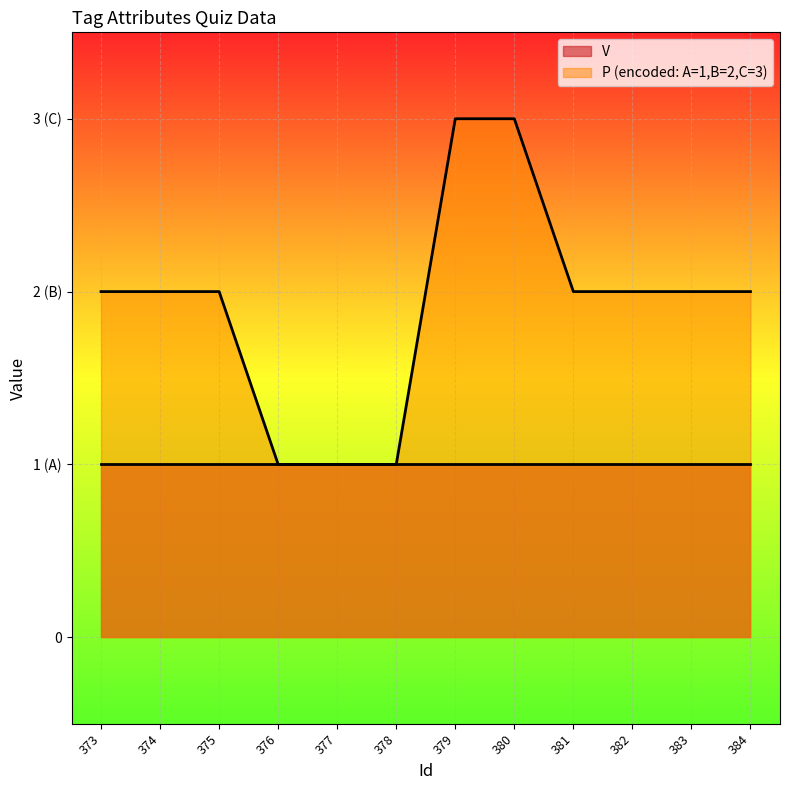

True or false: the data shows 2 at 373.

True